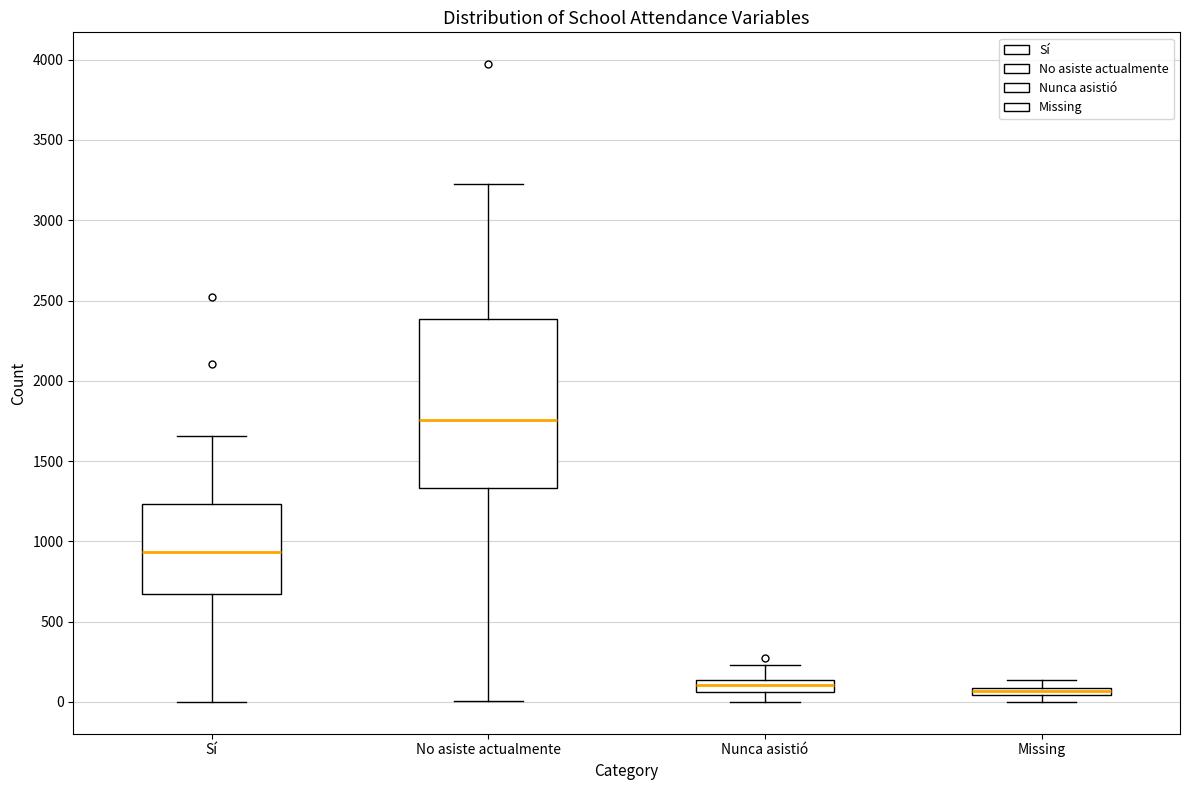

Comparing the boxes themselves (not the whiskers), which one is the tallest?

No asiste actualmente